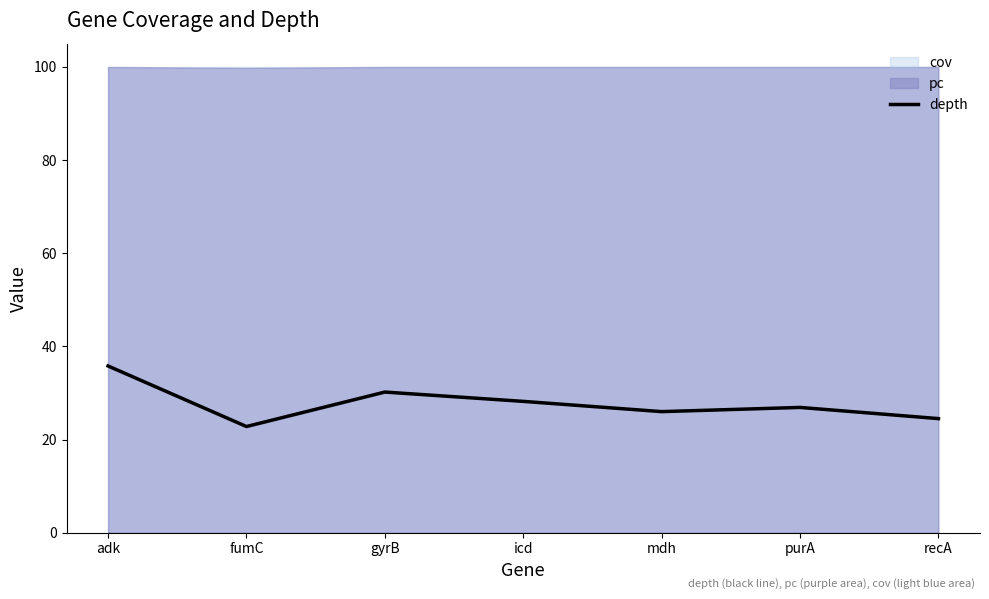

Which category has the highest value across all series?

adk